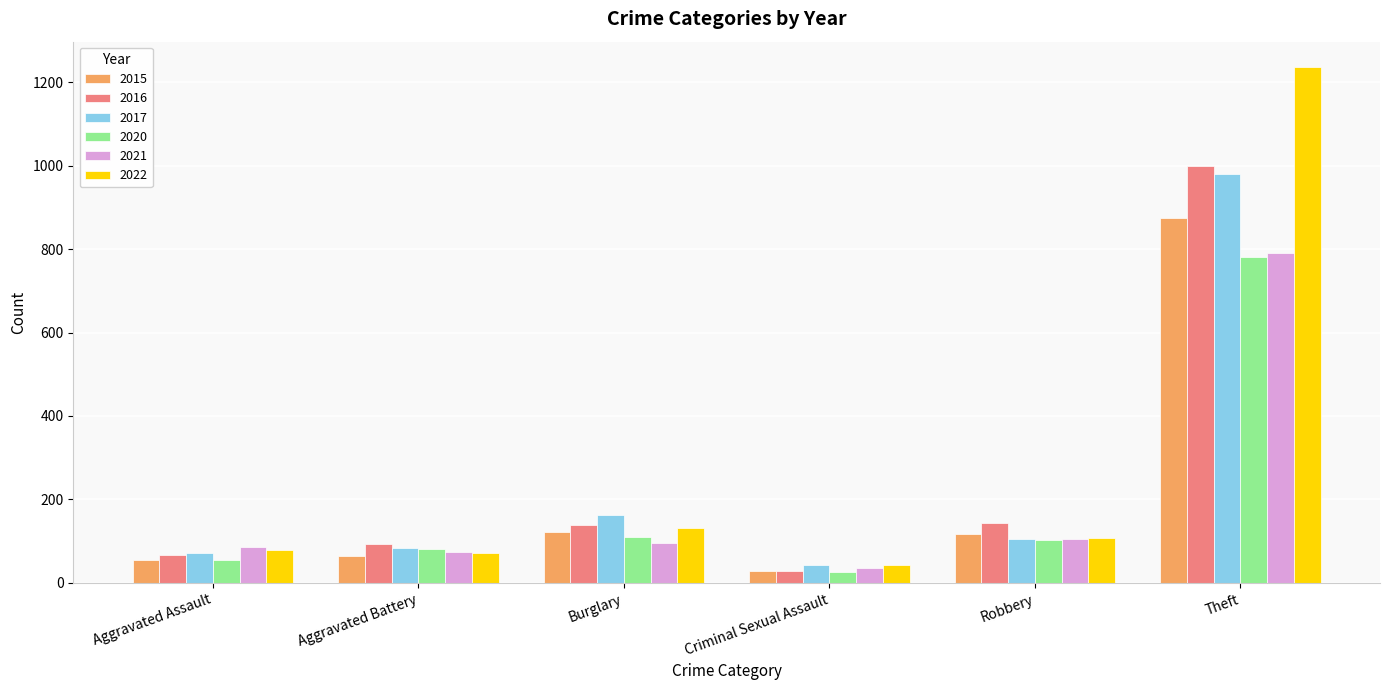

What is the label of the 2nd bar from the right?

Robbery